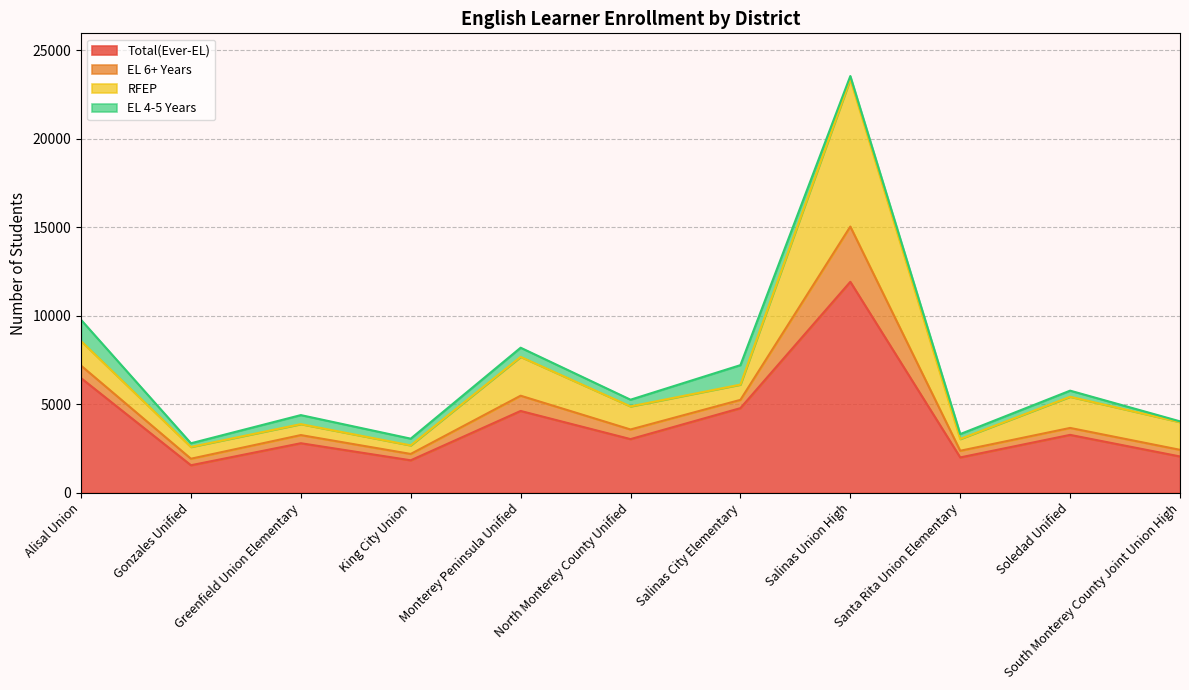

At which category does Total(Ever-EL) reach its first local peak?

Greenfield Union Elementary